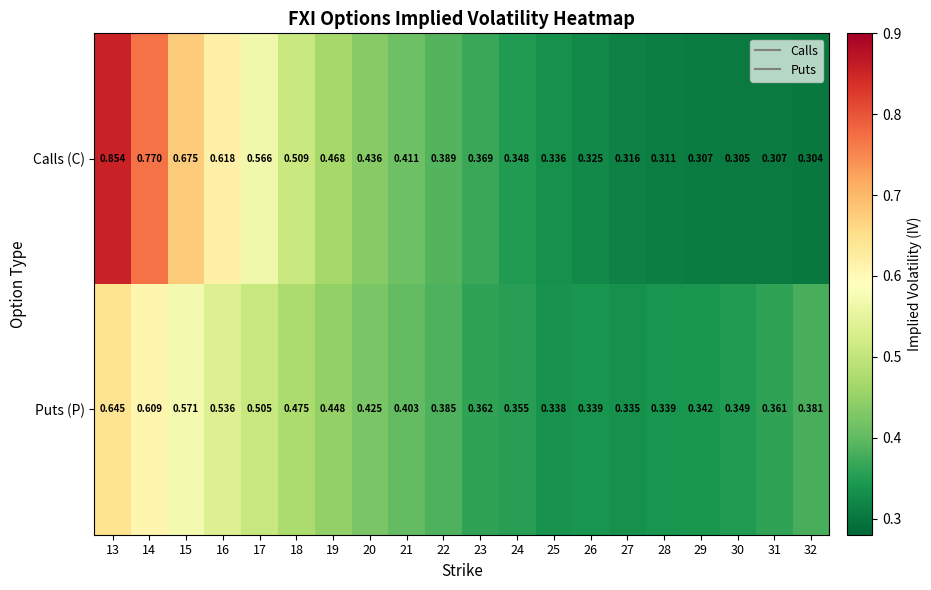

Rank the series by their maximum value, from lowest to highest.

Puts (P), Calls (C)